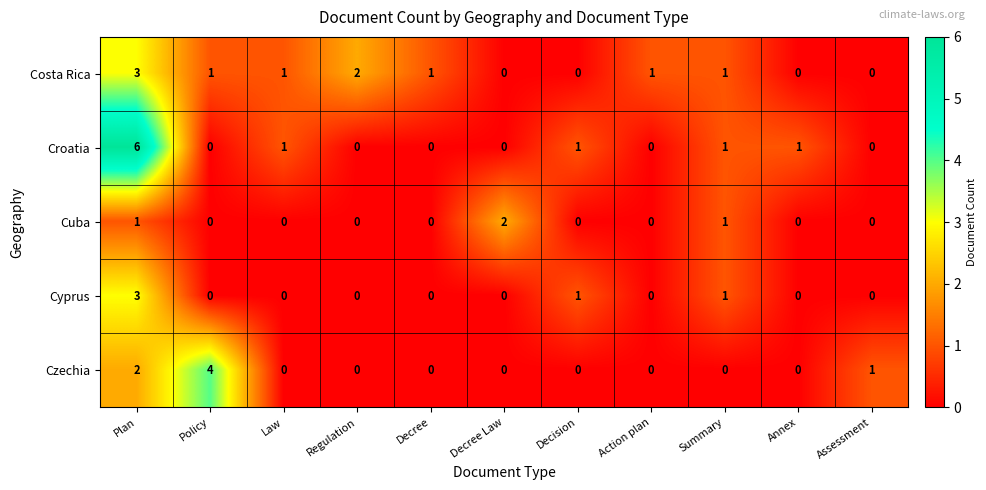

How many Croatia values are between 0 and 1?

10